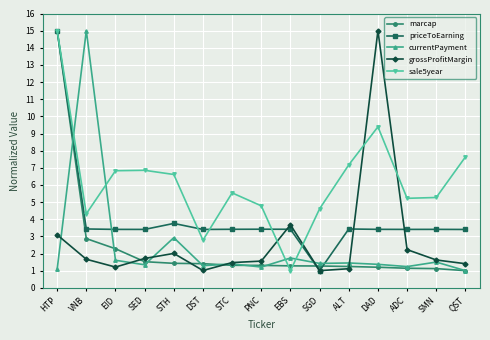

What are all the series names shown in the legend?

marcap, priceToEarning, currentPayment, grossProfitMargin, sale5year